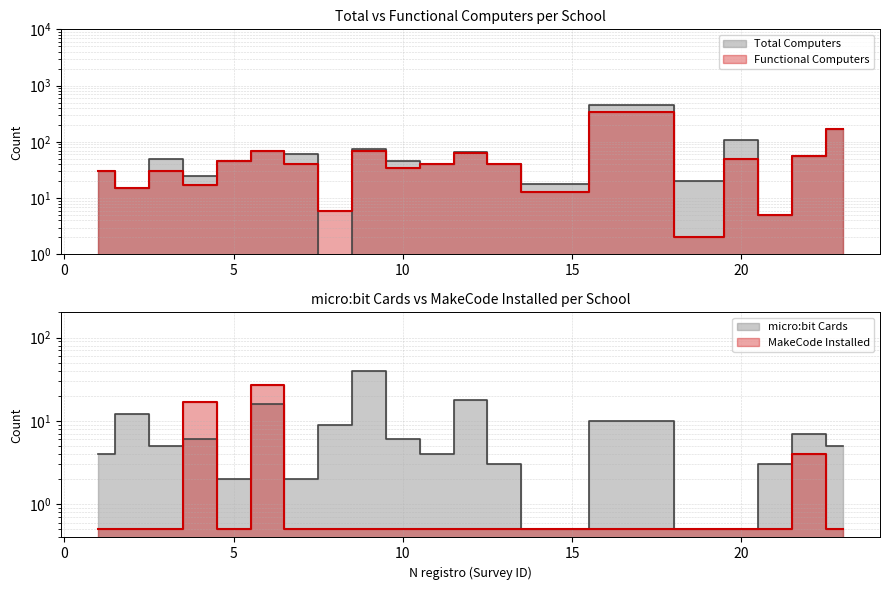

What is the value of the Total Computers point at the 18th from the left?

5.0